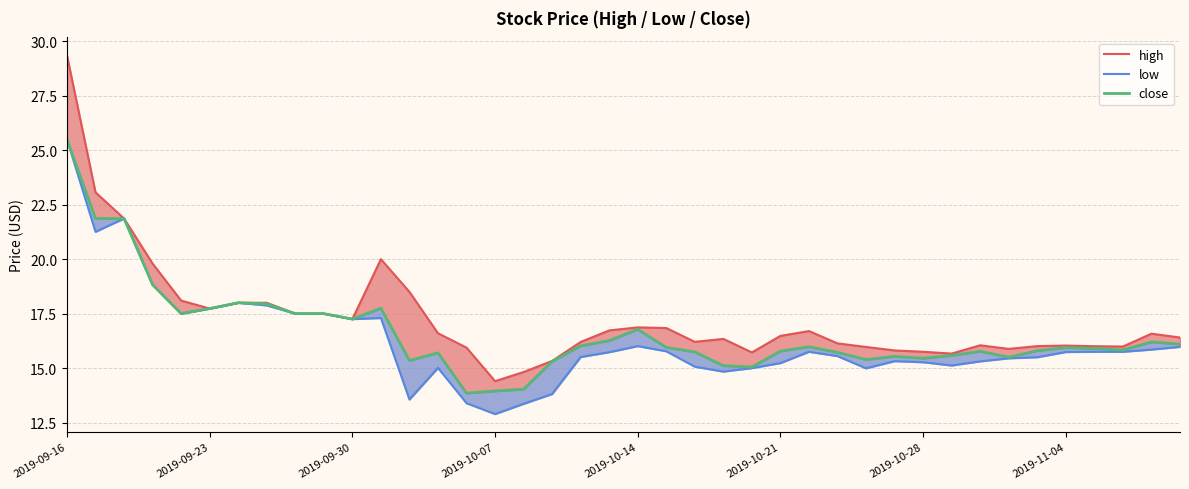

What is the value of the close point at the 39th from the left?

16.2